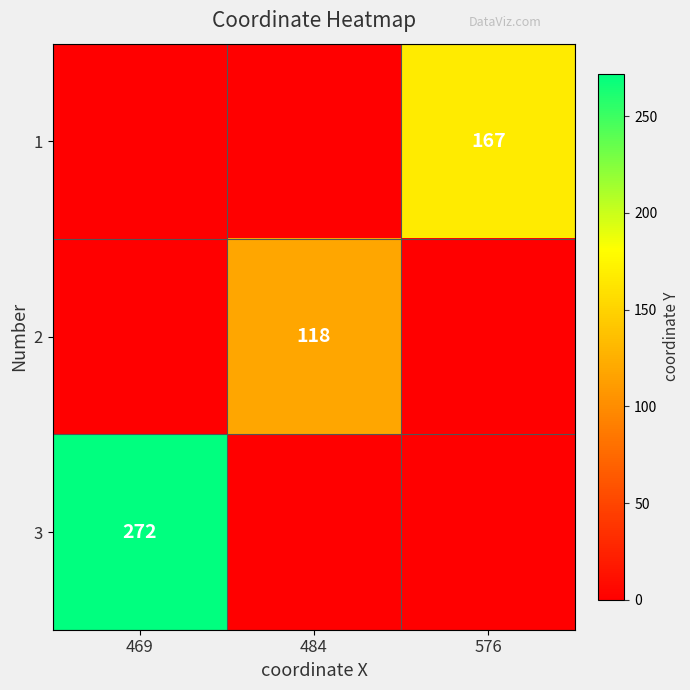

The 3 series shows 272 at 469. True or false?

True